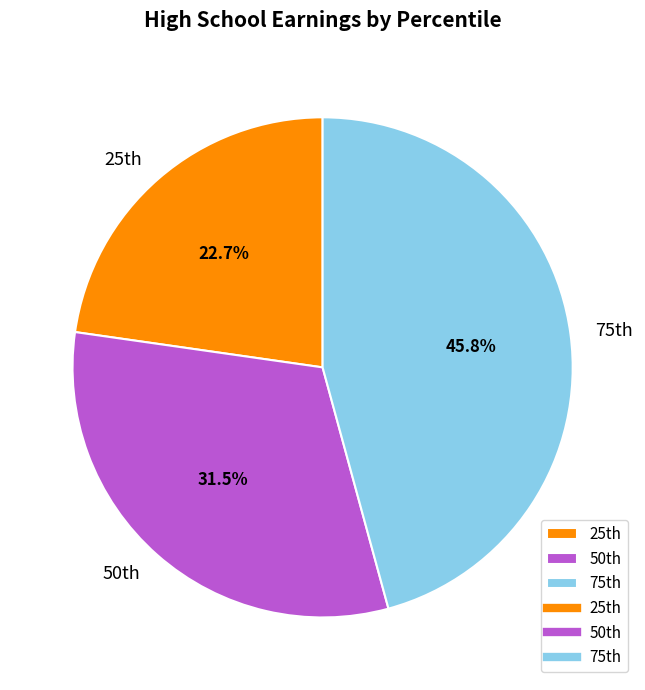

Which slice is the largest?

75th